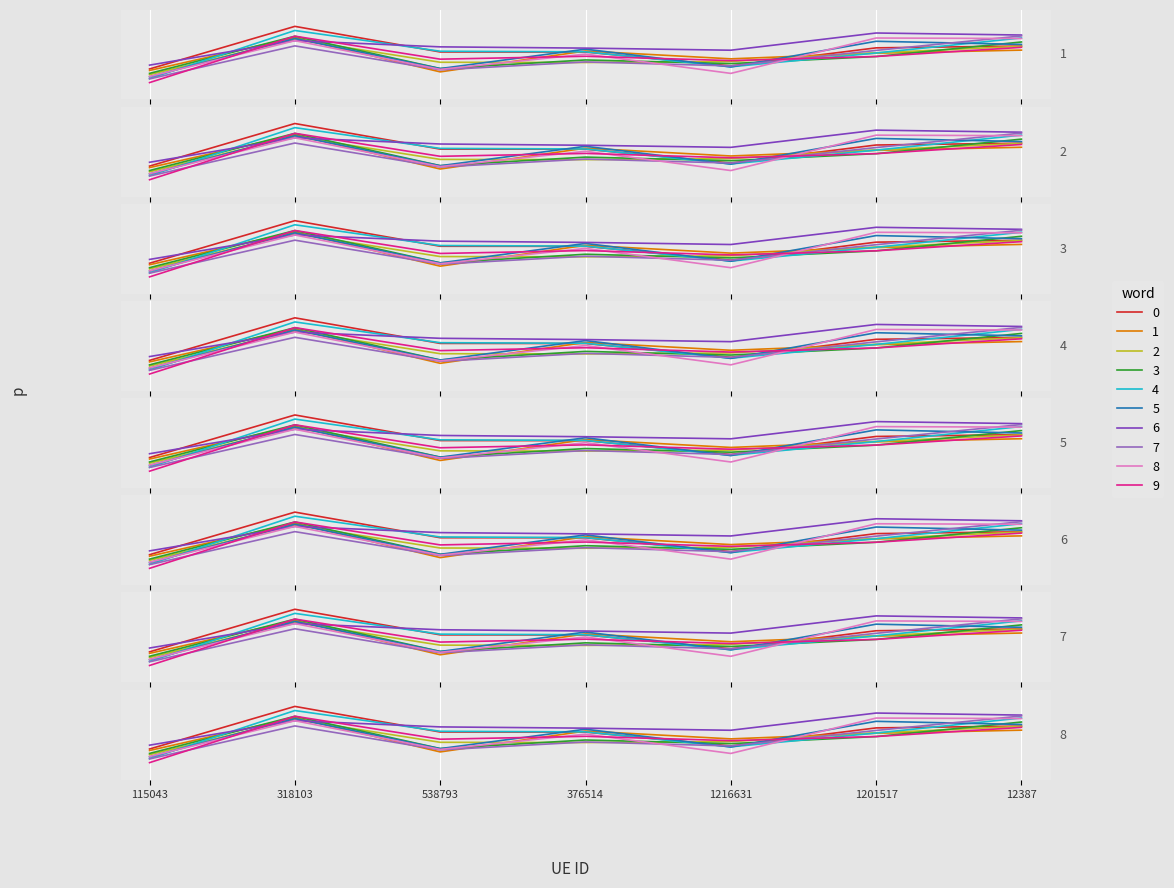

What is the average value?

0.9